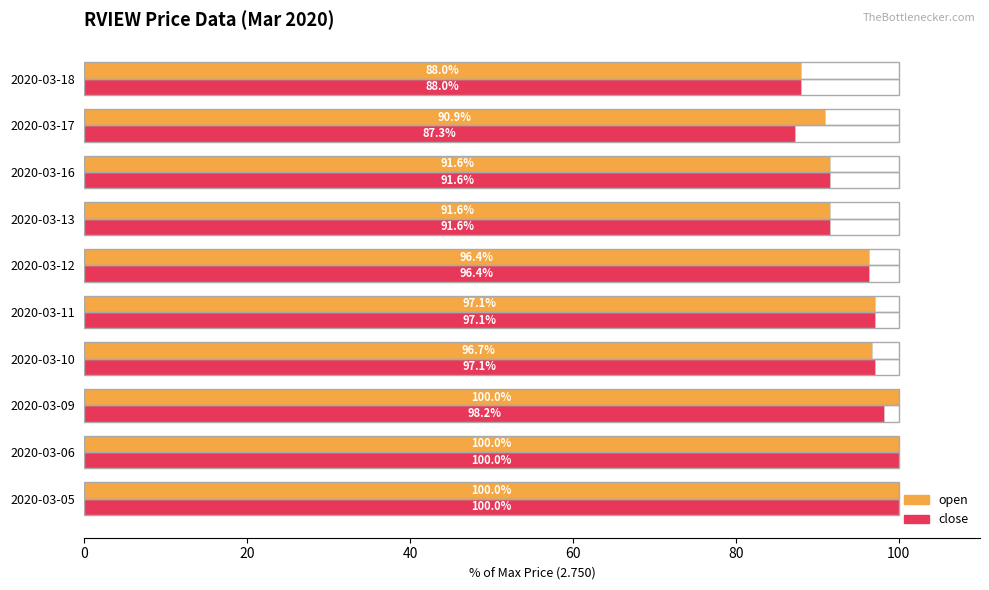

The close series shows 91.6 at 2020-03-13. True or false?

True